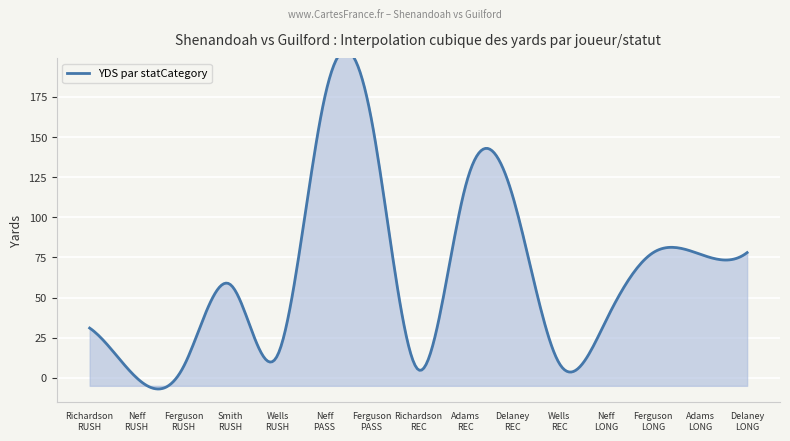

Rank the categories by value from highest to lowest.

Neff PASSING, Ferguson PASSING, Adams RECEIVING, Delaney RECEIVING, Ferguson PASSING LONG, Delaney RECEIVING LONG, Adams RECEIVING LONG, Smith RUSHING, Neff PASSING LONG, Richardson RUSHING, Wells RUSHING, Wells RECEIVING, Ferguson RUSHING, Richardson RECEIVING, Neff RUSHING